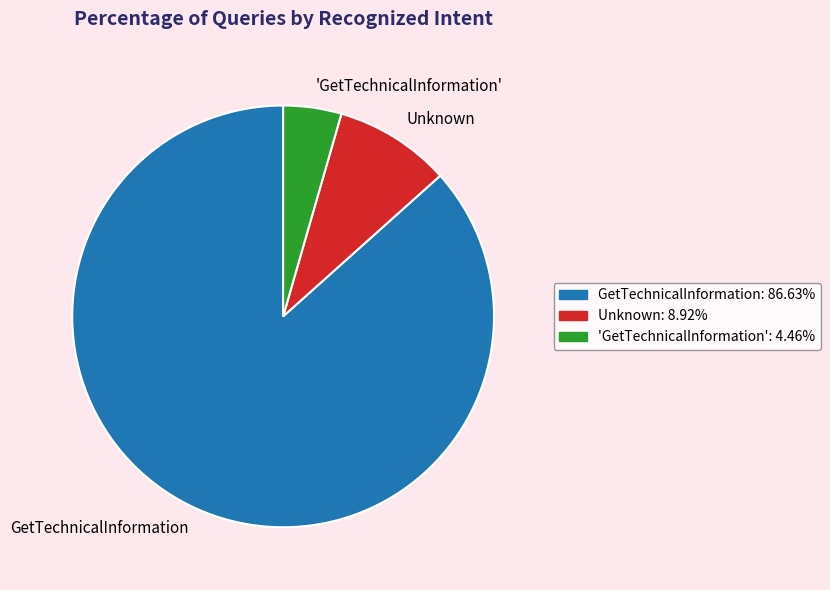

Does any single category account for the majority?

Yes